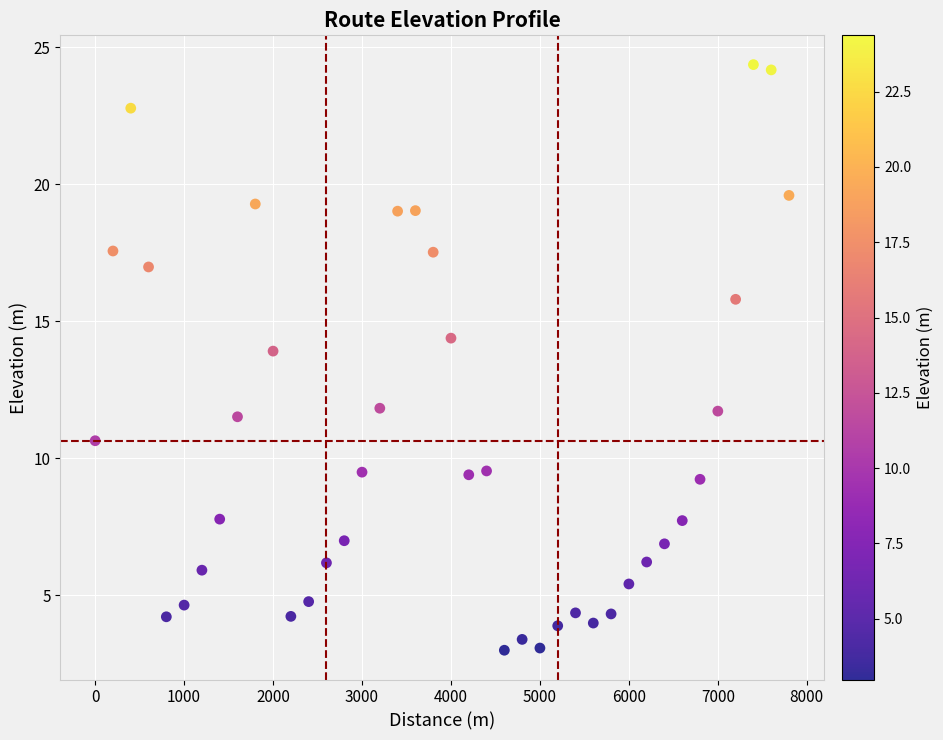

What is the range of X values (max minus min)?

7800.0